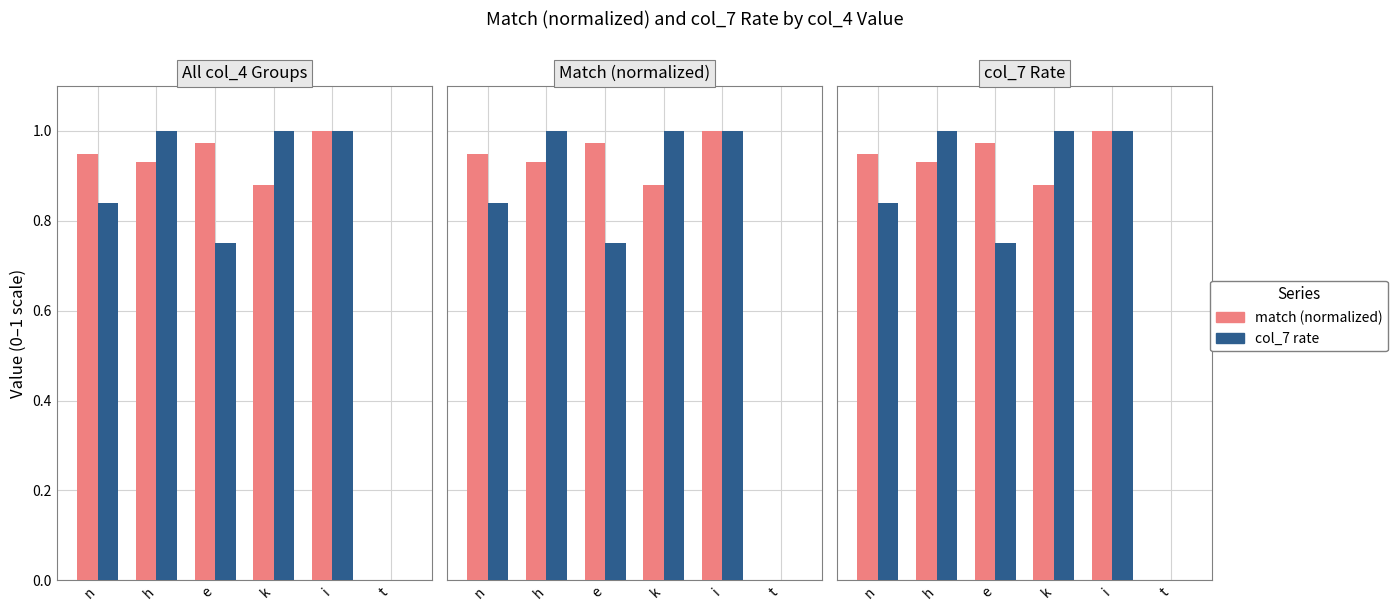

At which category does the chart reach its peak across all series?

i